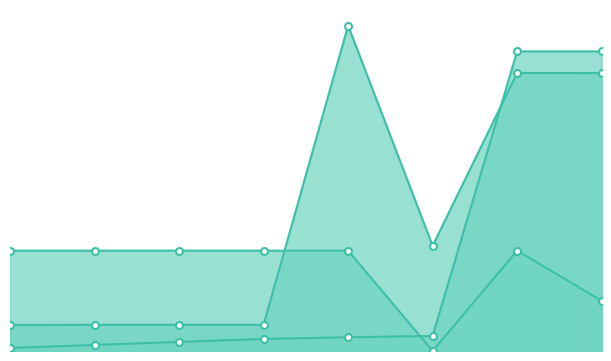

Where do Credits and Section Code first cross each other?

457 and 500